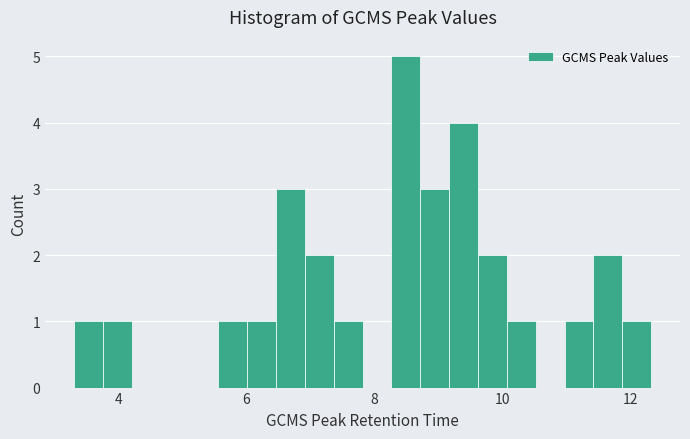

Around what value on the x-axis is the tallest bar? Give the approximate position of its centre, as read against the axis.

8.4